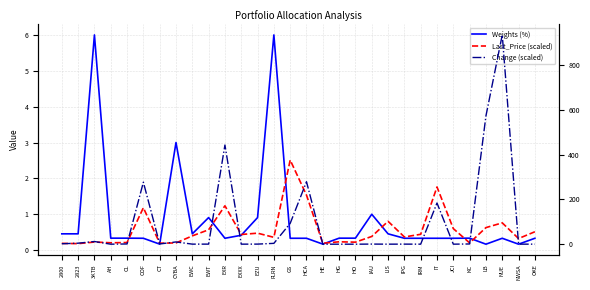

What is the difference between the highest and lowest values at NWSA?

25.1